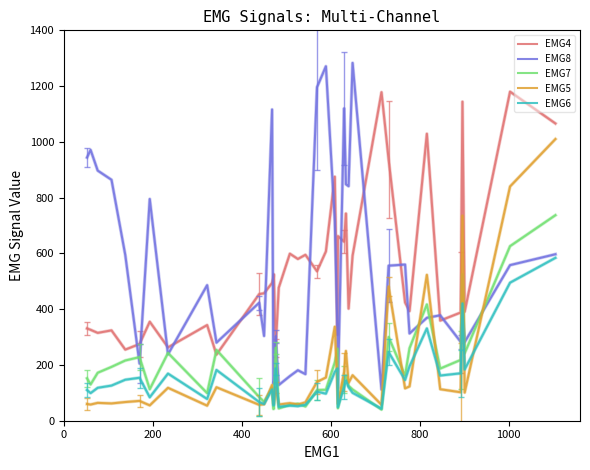

What is the minimum value shown in the chart?

40